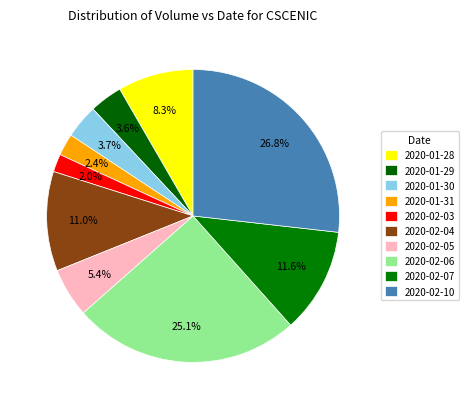

Is it true that 2020-01-28 is 8% of the pie?

True